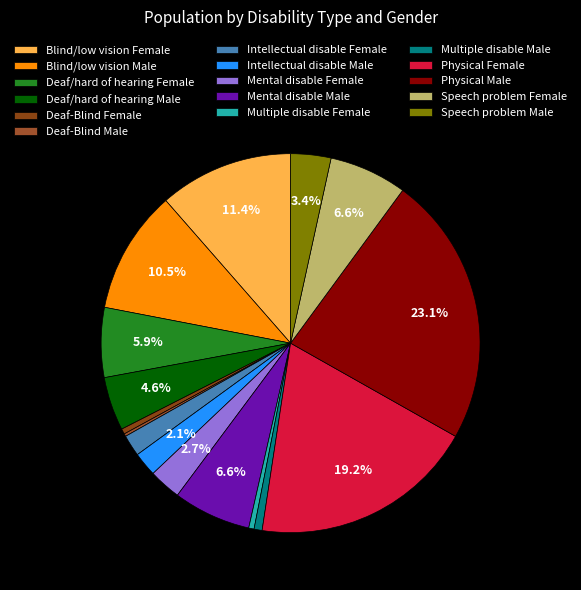

What percentage is the Intellectual disable Male slice, to the nearest percent?

2%